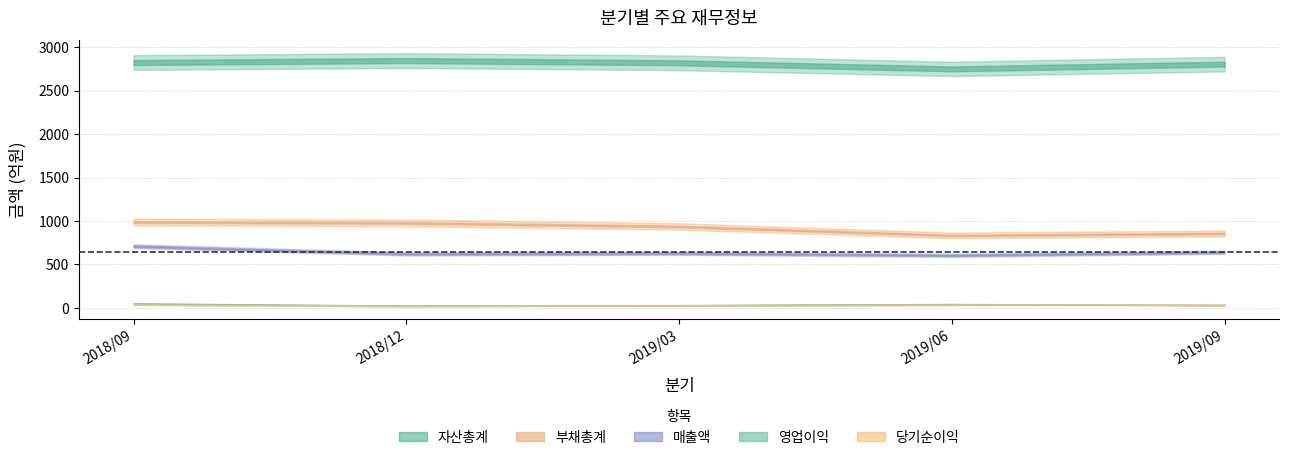

Reading right to left, extract all data points from this chart.

매출액: 2019/09=640	2019/06=605	2019/03=628	2018/12=621	2018/09=710
영업이익: 2019/09=31	2019/06=42	2019/03=30	2018/12=24	2018/09=49
당기순이익: 2019/09=35	2019/06=33	2019/03=27	2018/12=19	2018/09=35
자산총계: 2019/09=2807	2019/06=2752	2019/03=2822	2018/12=2848	2018/09=2825
부채총계: 2019/09=856	2019/06=834	2019/03=937	2018/12=978	2018/09=988